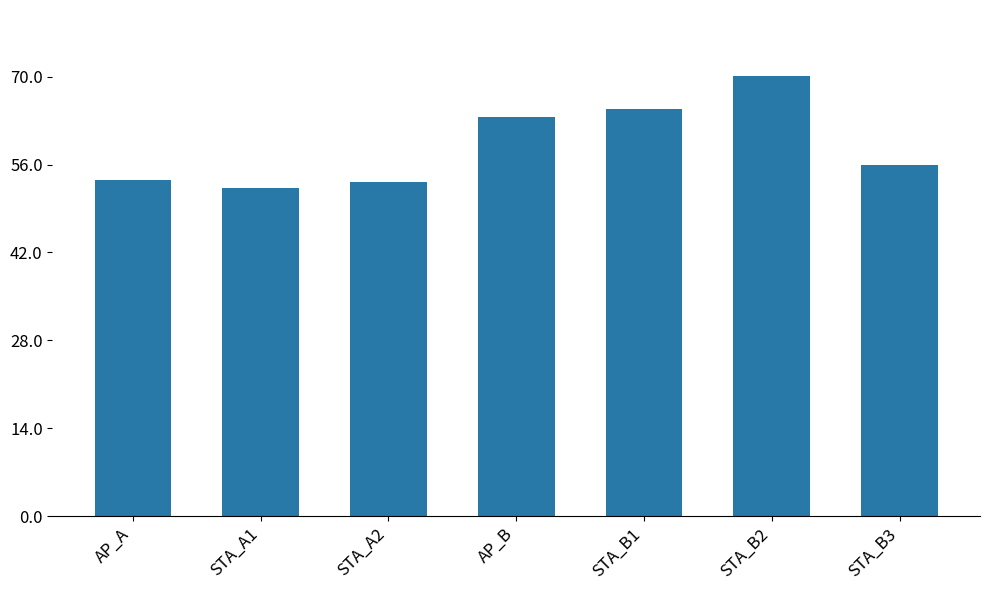

What position from the left is STA_B2?

6